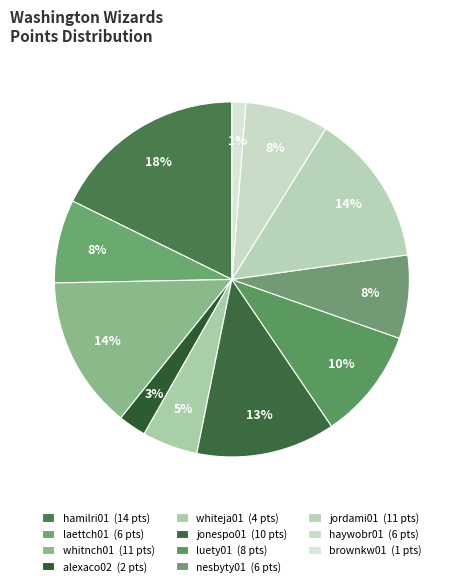

Combined, do laettch01 and whitnch01 account for over 50%?

No